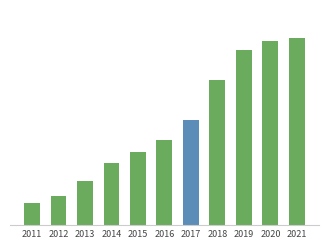

Reading left to right, what are all the values shown in this chart?

2011=11300	2012=14600	2013=22500	2014=31400	2015=37300	2016=43200	2017=53300	2018=73900	2019=89400	2020=93800	2021=95500